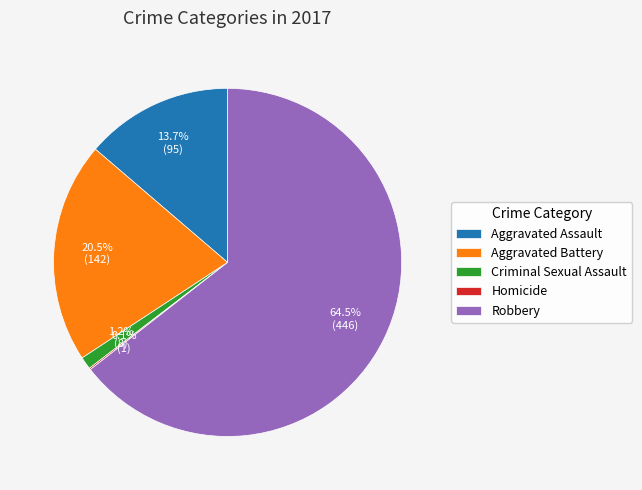

Which category has the biggest portion of the pie?

Robbery